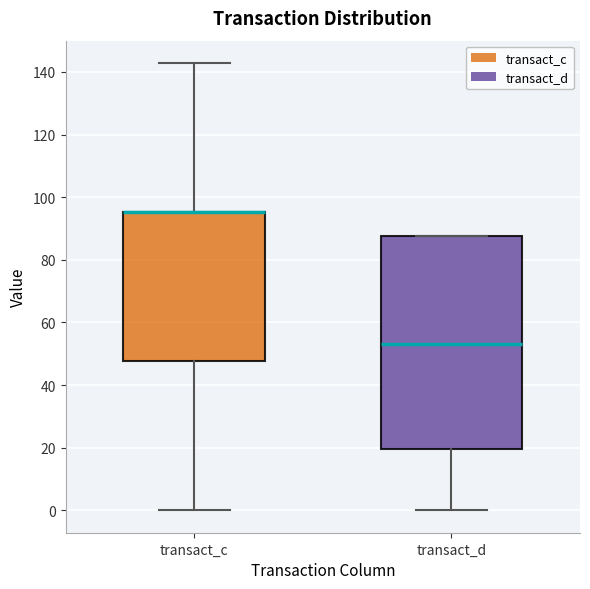

Reading left to right, read every box against the y-axis: the position of its median line, the range the box covers, and the ends of its whiskers. The values are not printed on the chart, so give them approximately, as read against the axis.

transact_c: median 96 (drawn on the box's upper edge), box 48 to 96, whiskers 0 to 142
transact_d: median 54, box 20 to 88, whiskers 0 to 88